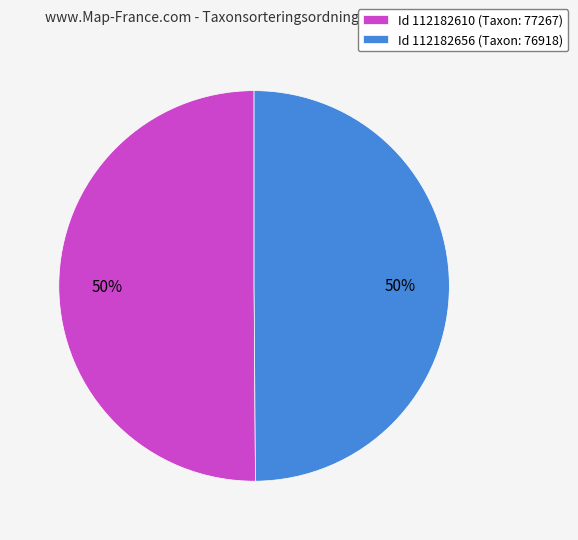

How many segments does this pie chart have?

2